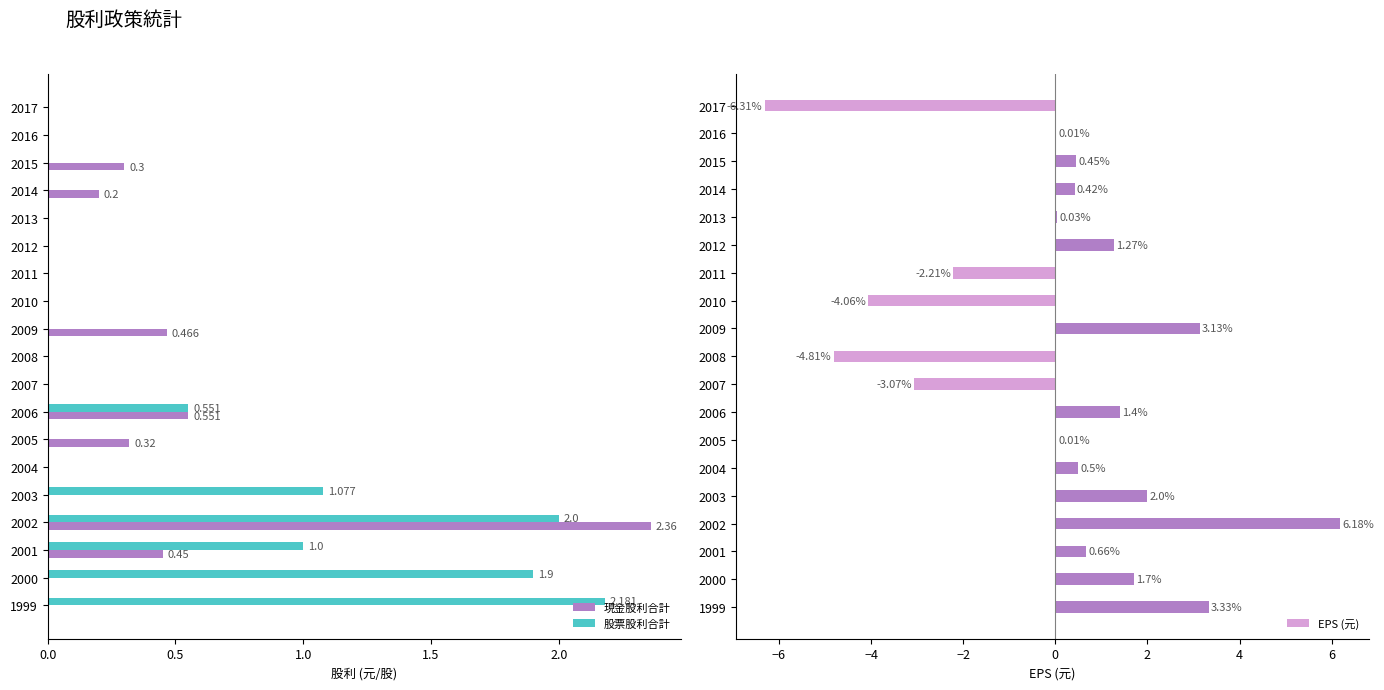

Reading left to right, what are all the values shown in this chart?

現金股利合計: 0.0	0.0	0.3	0.2	0.0	0.0	0.0	0.0	0.5	0.0	0.0	0.6	0.3	0.0	0.0	2.4	0.5	0.0	0.0
股票股利合計: 0.0	0.0	0.0	0.0	0.0	0.0	0.0	0.0	0.0	0.0	0.0	0.6	0.0	0.0	1.1	2.0	1.0	1.9	2.2
EPS (元): -6.3	0.0	0.5	0.4	0.0	1.3	-2.2	-4.1	3.1	-4.8	-3.1	1.4	0.0	0.5	2.0	6.2	0.7	1.7	3.3